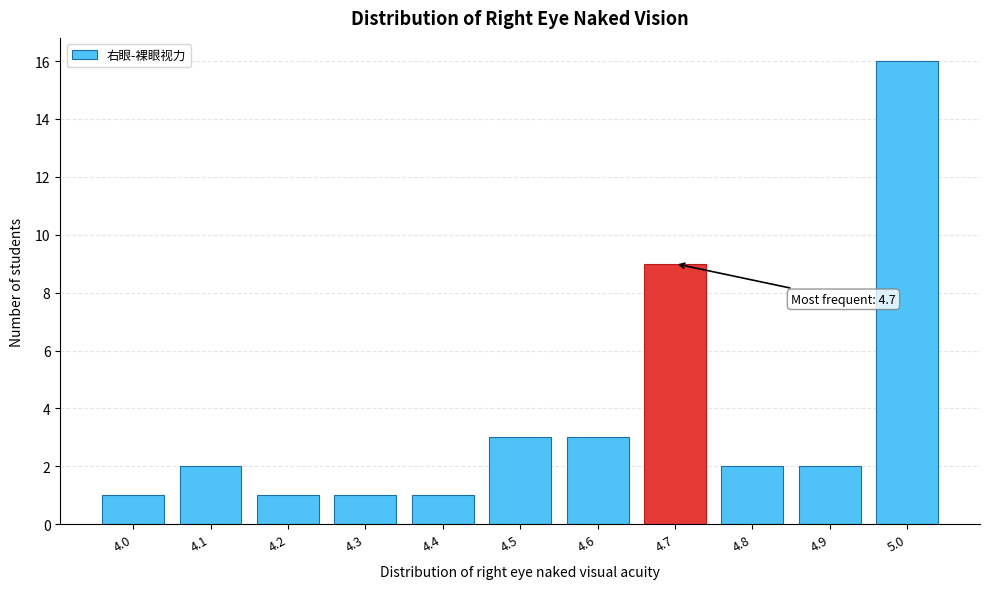

Reading right to left, what are all the values shown in this chart?

16	2	2	9	3	3	1	1	1	2	1